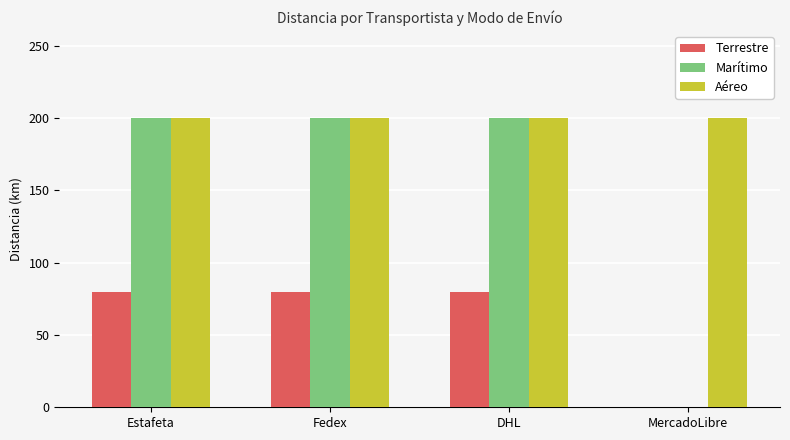

What is the total value across all series at MercadoLibre?

200